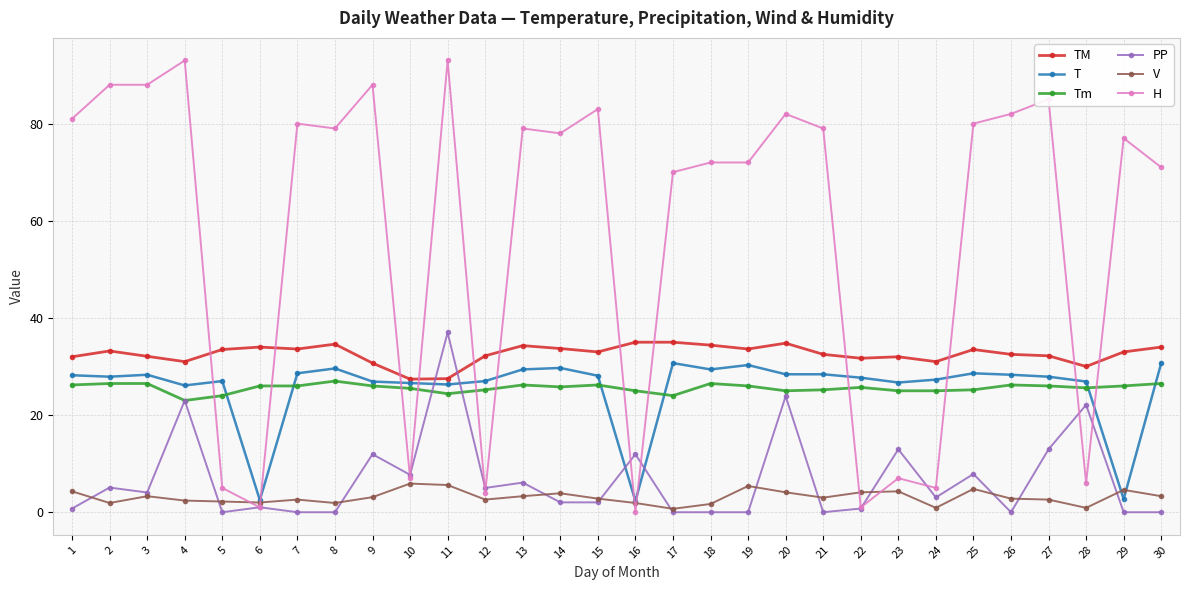

What is the difference between the PP values at 13 and 5?

6.1